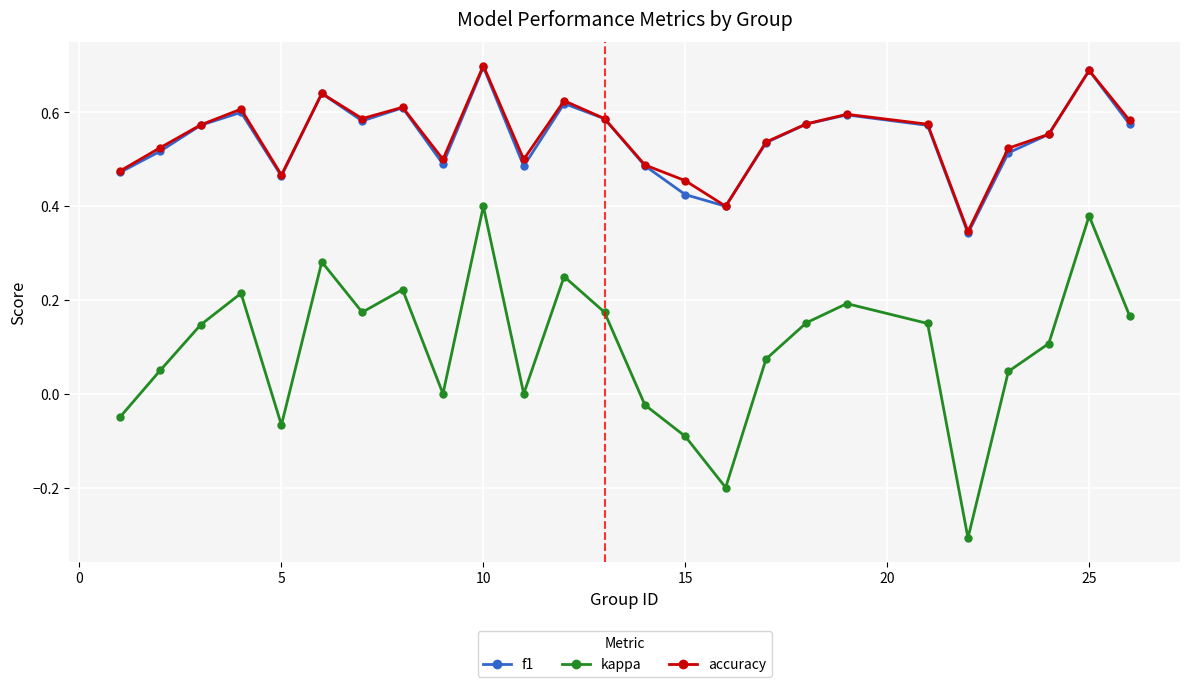

What is the greatest value displayed?

0.7